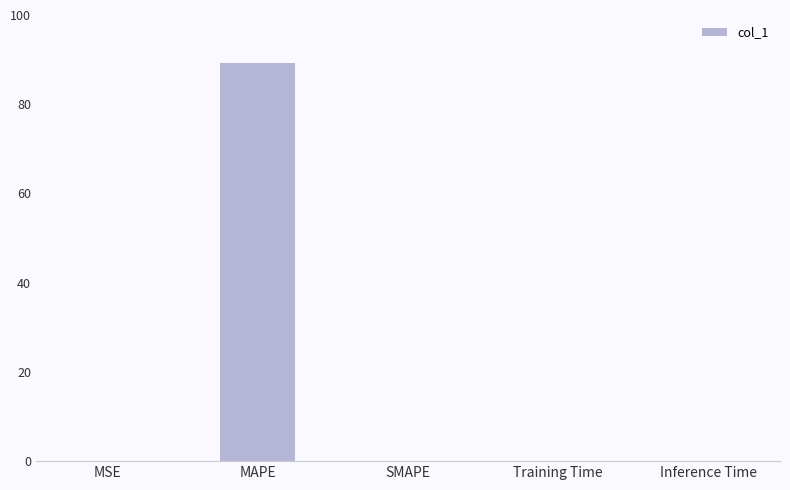

True or false: the data shows 0.0 at Training Time.

True